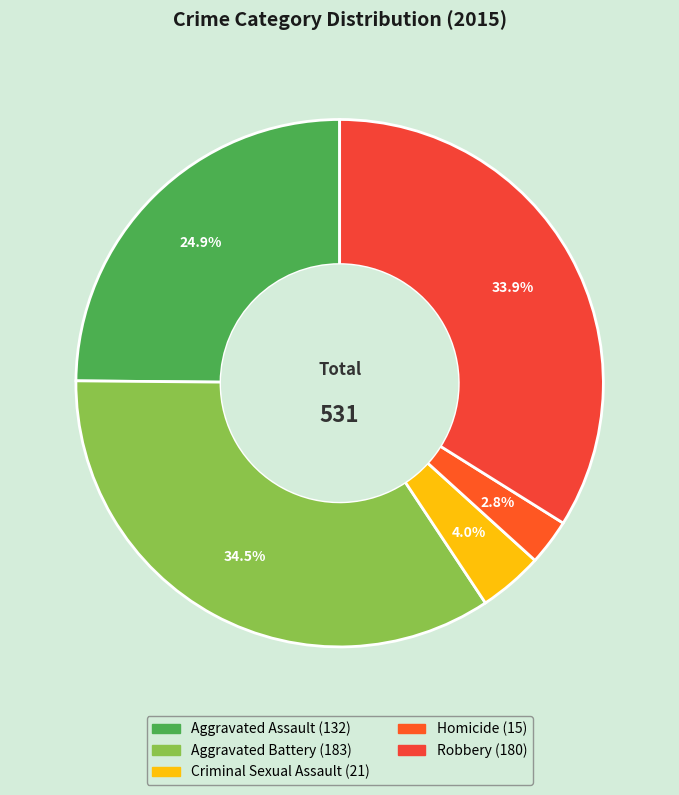

To the nearest percent, what portion does Homicide represent?

3%